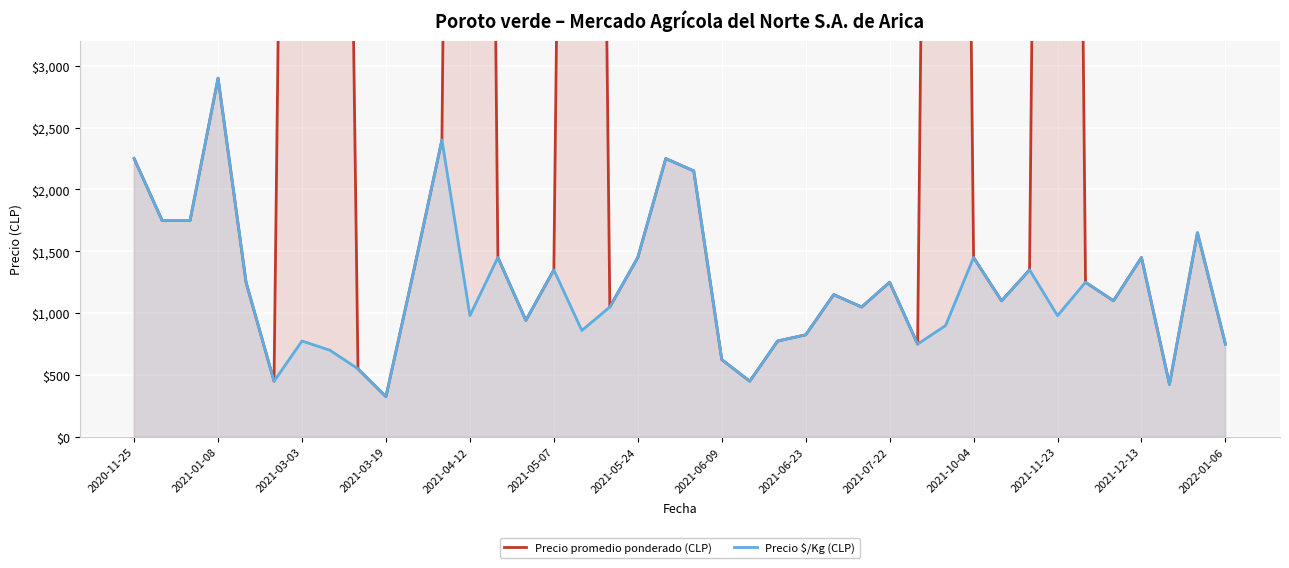

What is the highest value of the Precio $/Kg (CLP) series?

2900